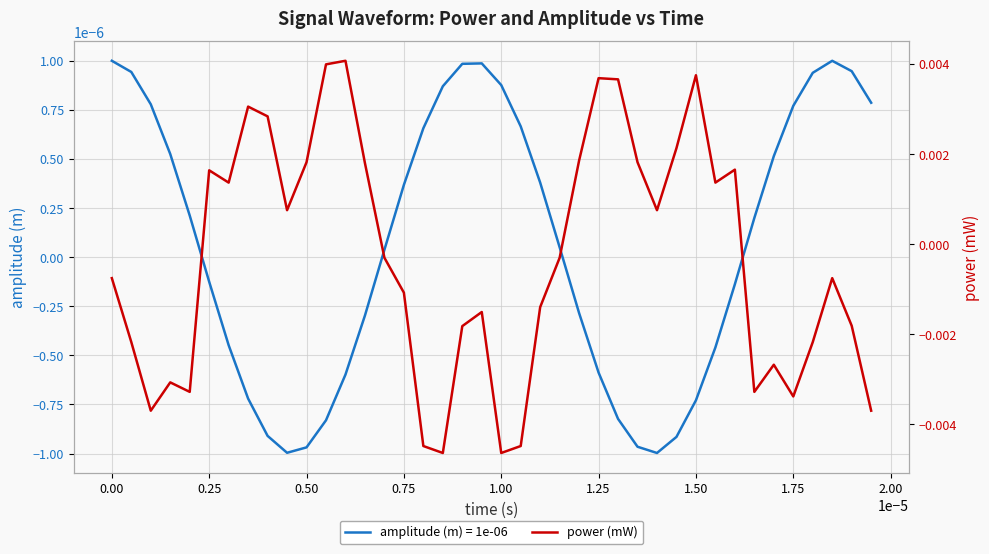

True or false: there are more than 1 points higher than both neighbors.

True